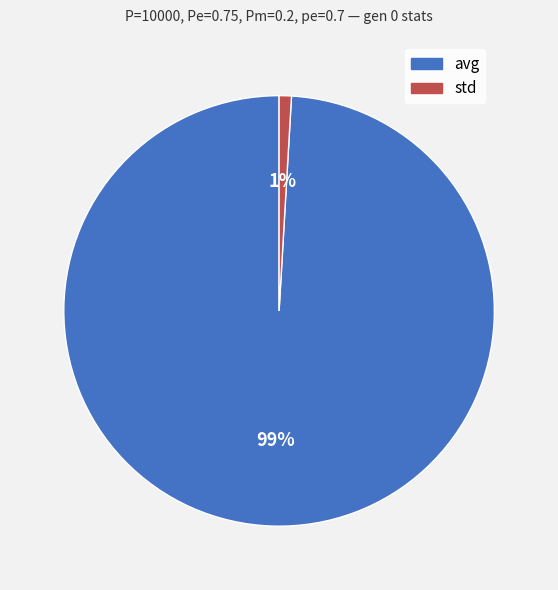

True or false: std accounts for 11% of the total.

False